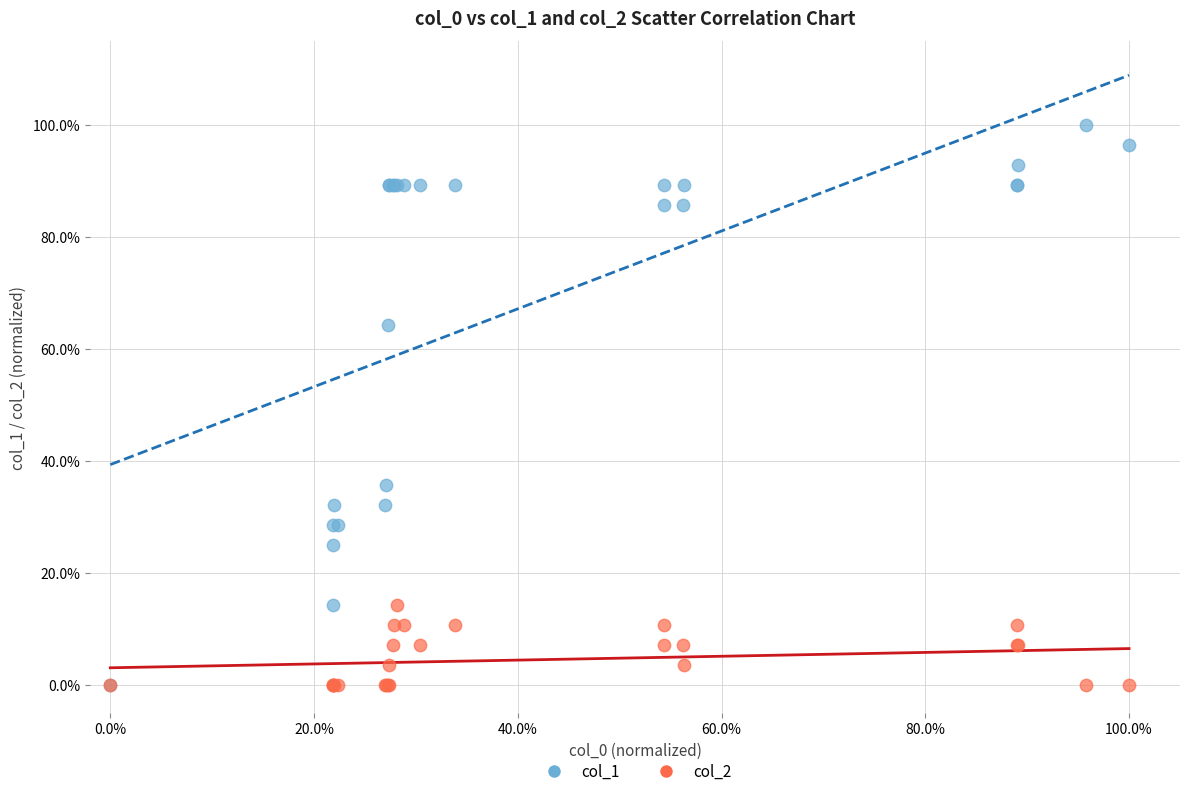

What are all the series names shown in the legend?

col_1, col_2